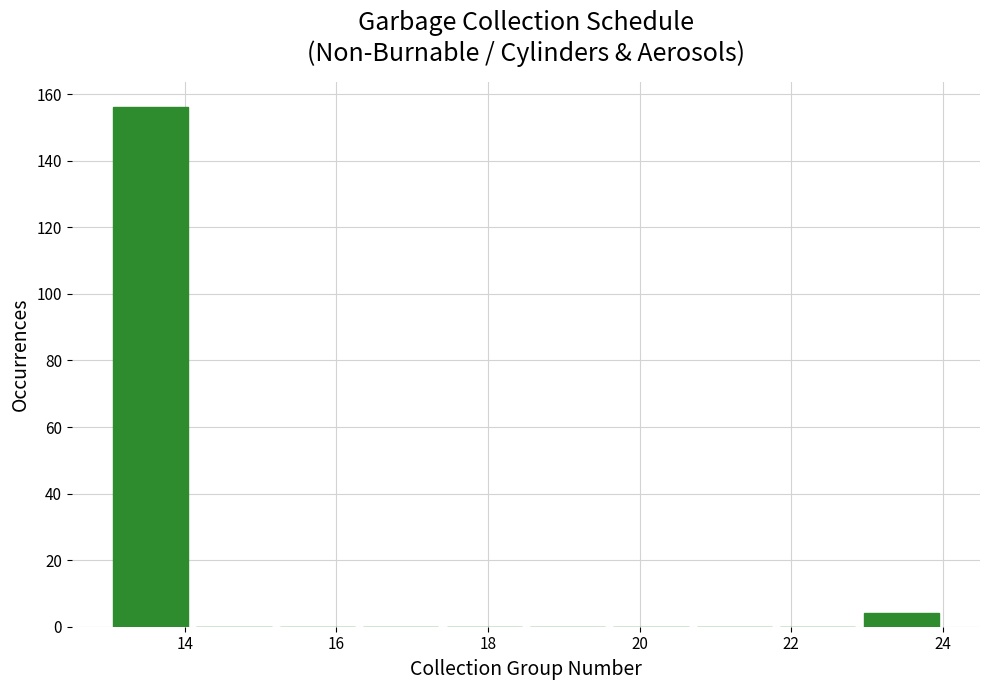

Which range on the x-axis has the tallest bar?

13.0 to 14.1